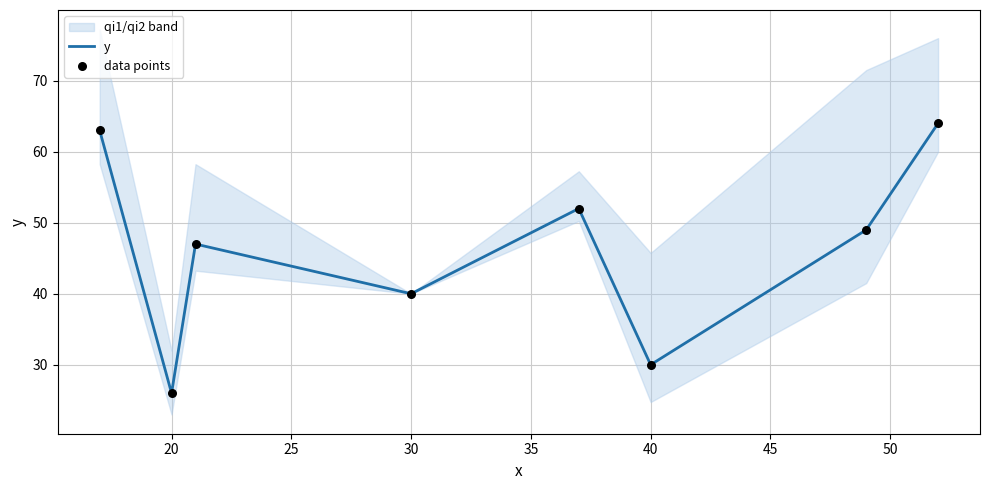

The value of y at 40 is 30. True or false?

True